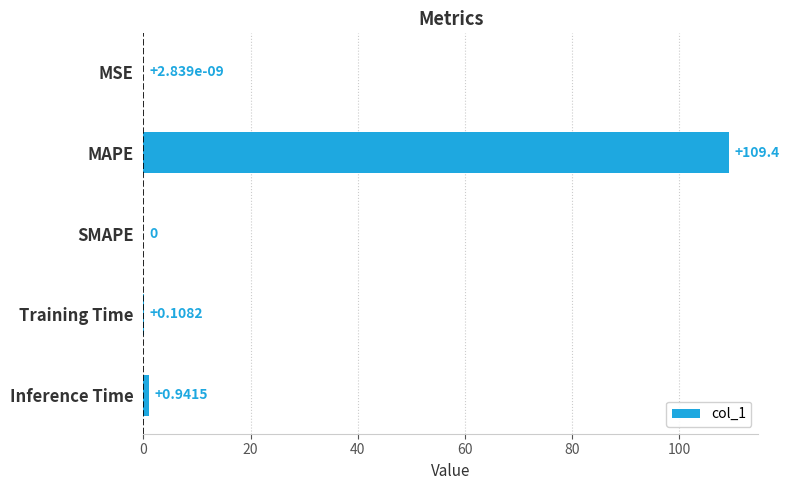

Which has a higher value, MSE or Inference Time?

Inference Time